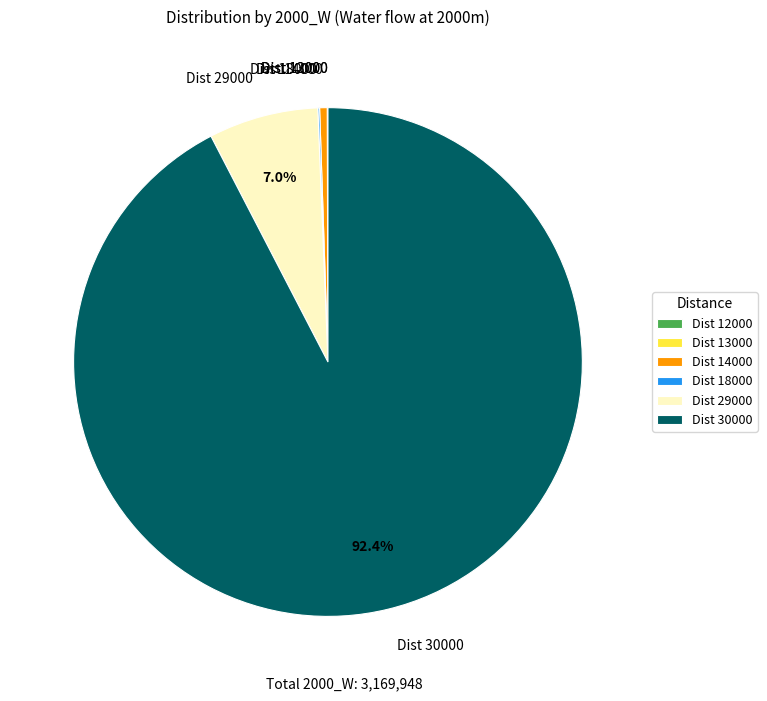

What is the majority slice?

Dist 30000